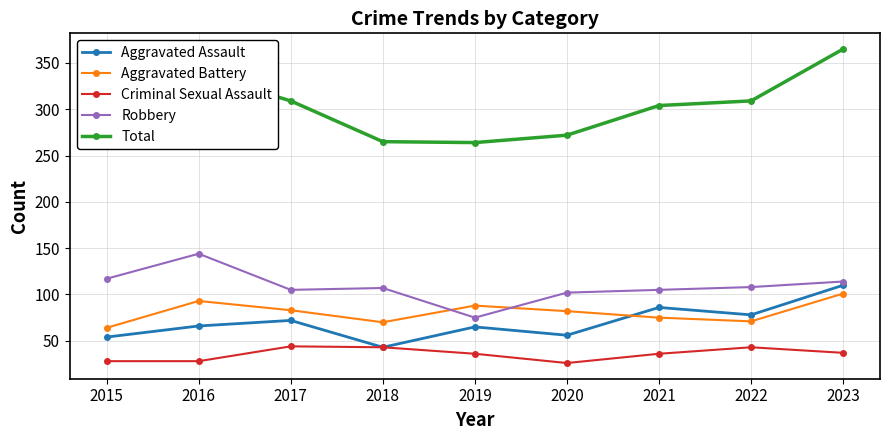

True or false: Total and Aggravated Assault intersect in this chart.

False